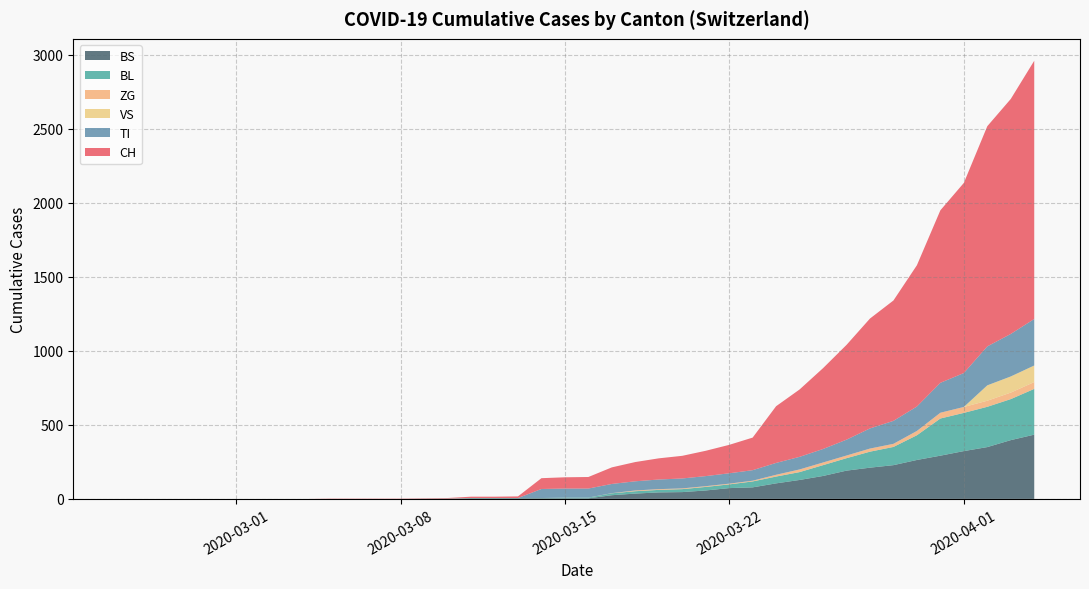

What is the highest value of the BS series?

434